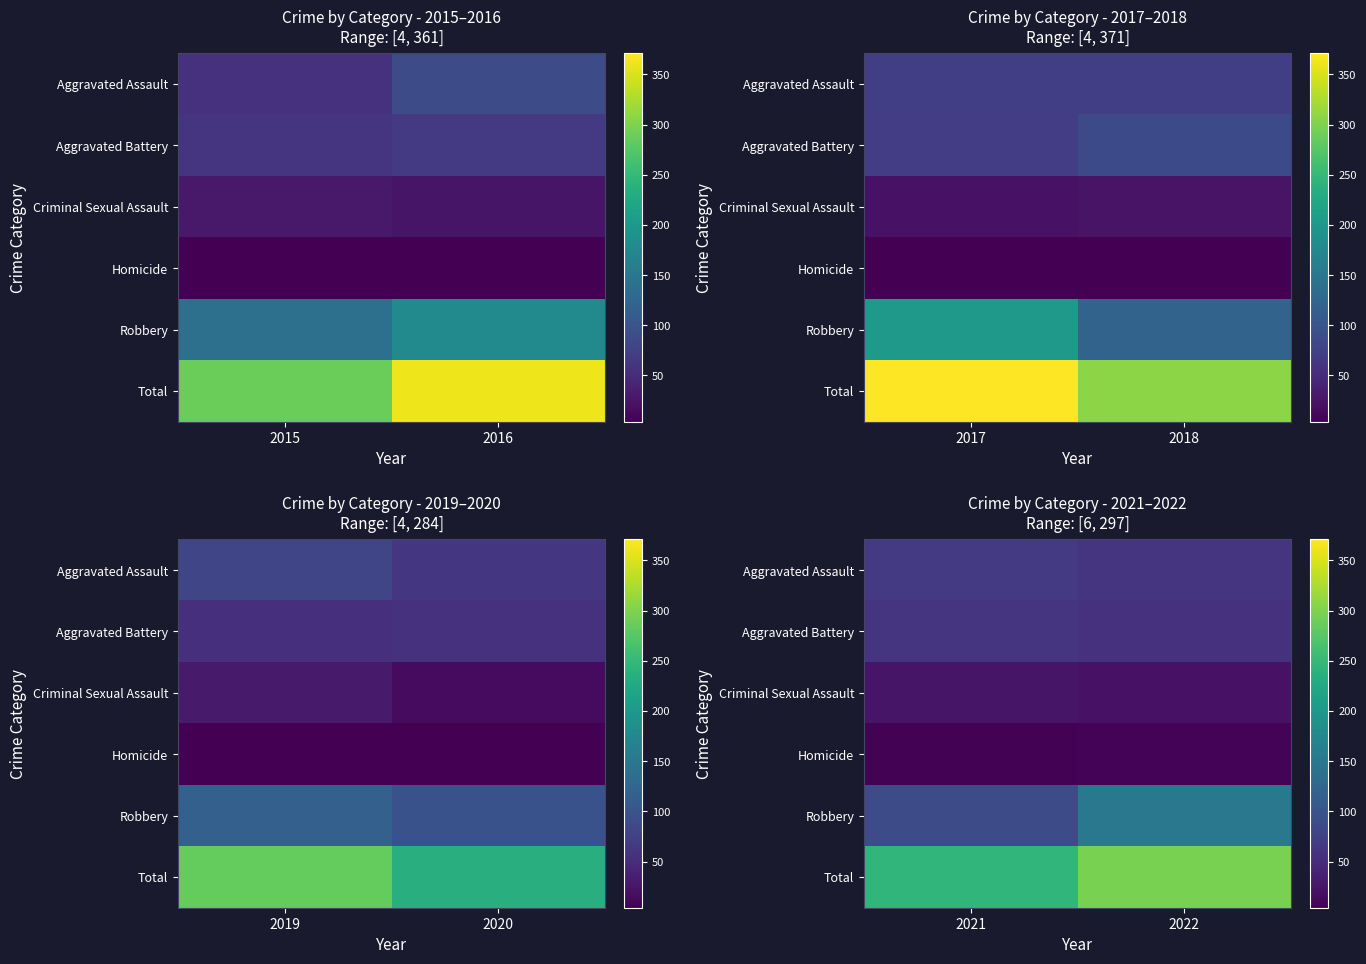

At which category does the chart reach its minimum across all series?

2021